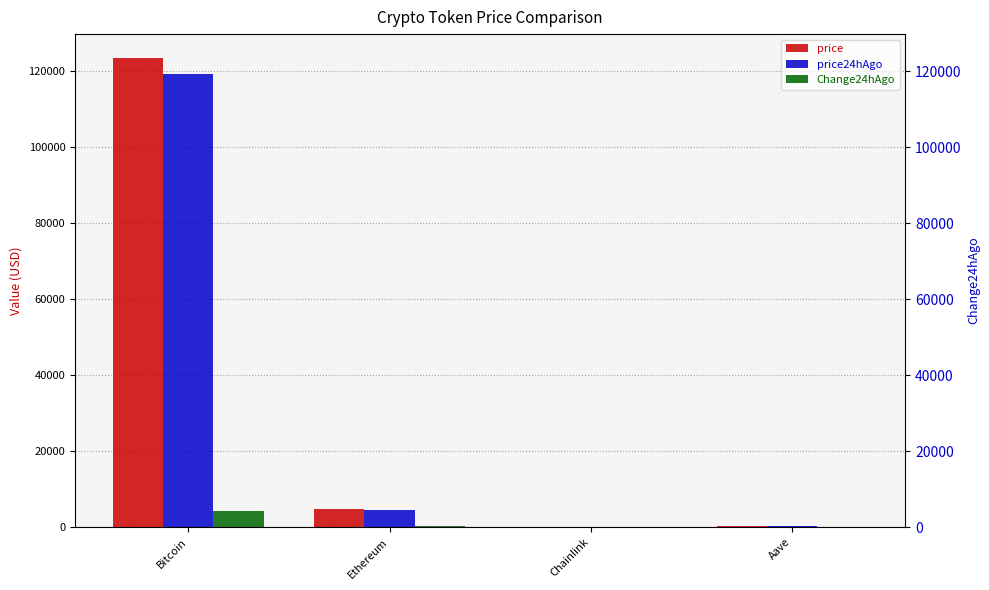

Reading left to right, what are all the values shown in this chart?

price: Bitcoin=123658.0	Ethereum=4742.7	Chainlink=24.1	Aave=331.4
price24hAgo: Bitcoin=119387.0	Ethereum=4574.2	Chainlink=23.4	Aave=317.7
Change24hAgo: Bitcoin=4271.0	Ethereum=168.4	Chainlink=0.7	Aave=13.7